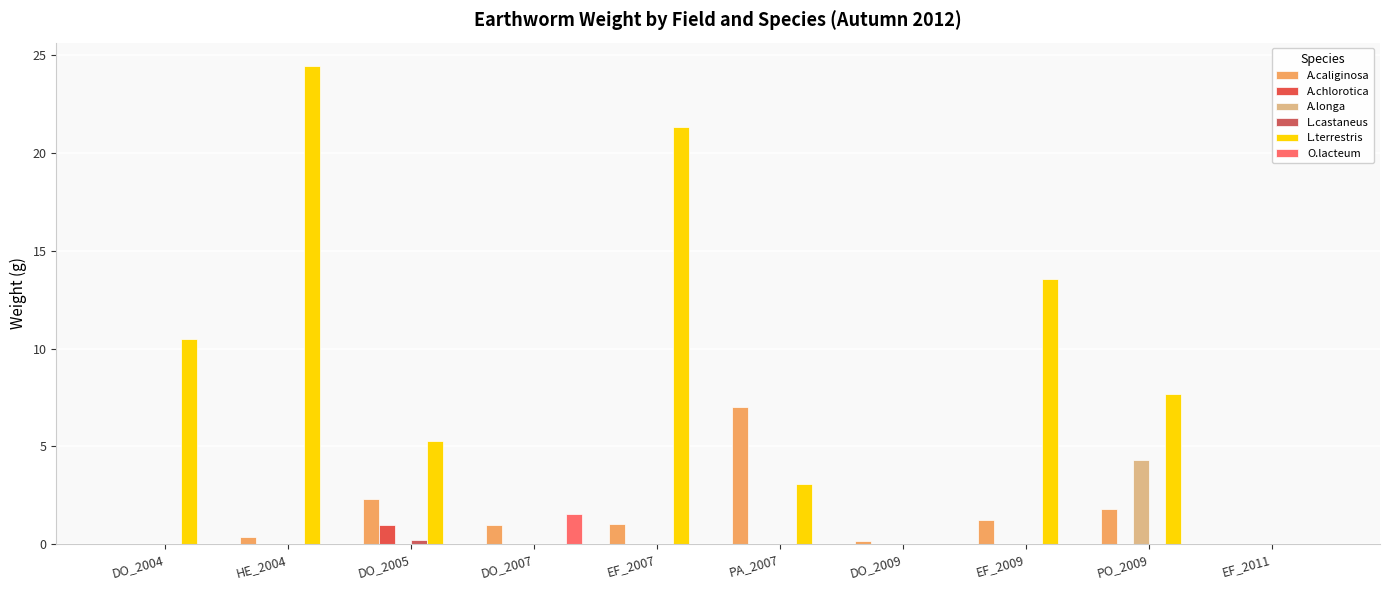

How many data points does each series have?

10